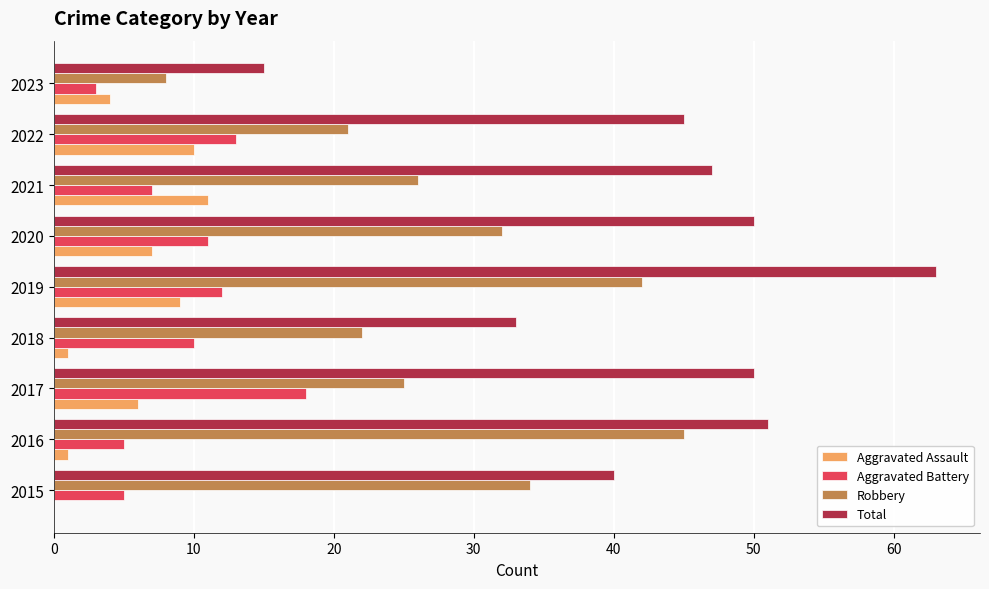

The value of Aggravated Battery at 2022 is 8. True or false?

False